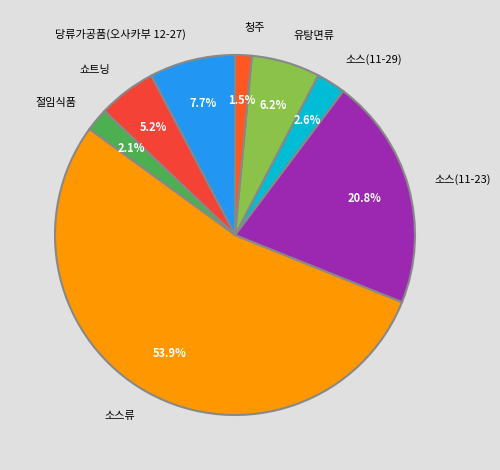

To the nearest percent, what portion does 유탕면류 represent?

6%